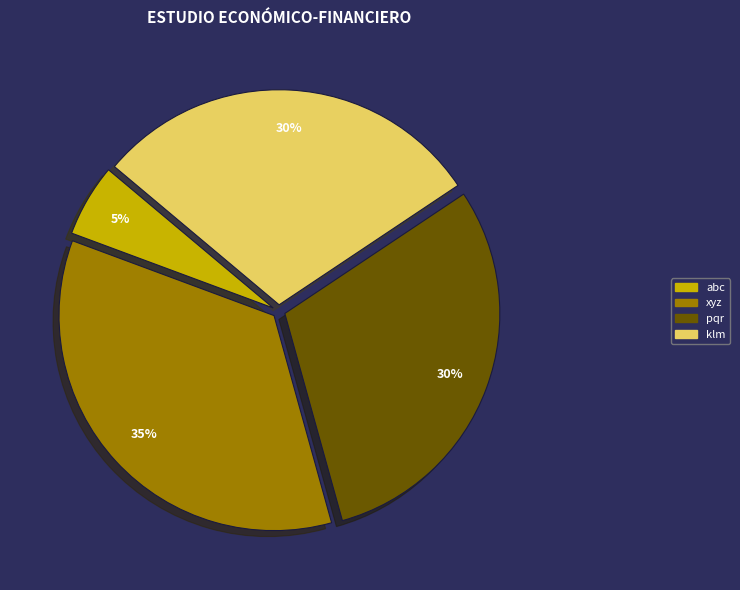

Which slice is the smallest?

abc